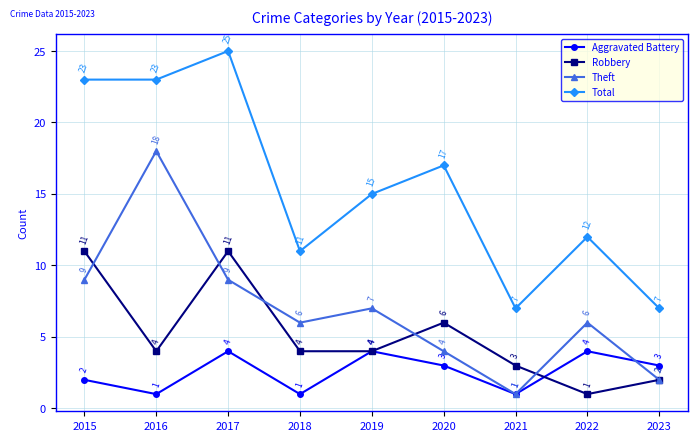

True or false: Total and Theft intersect in this chart.

False